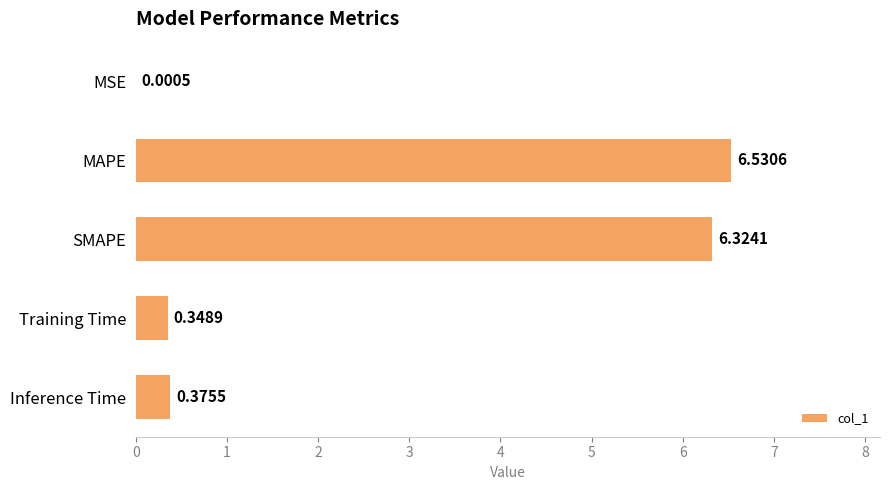

At which category does the chart reach its peak across all series?

MAPE